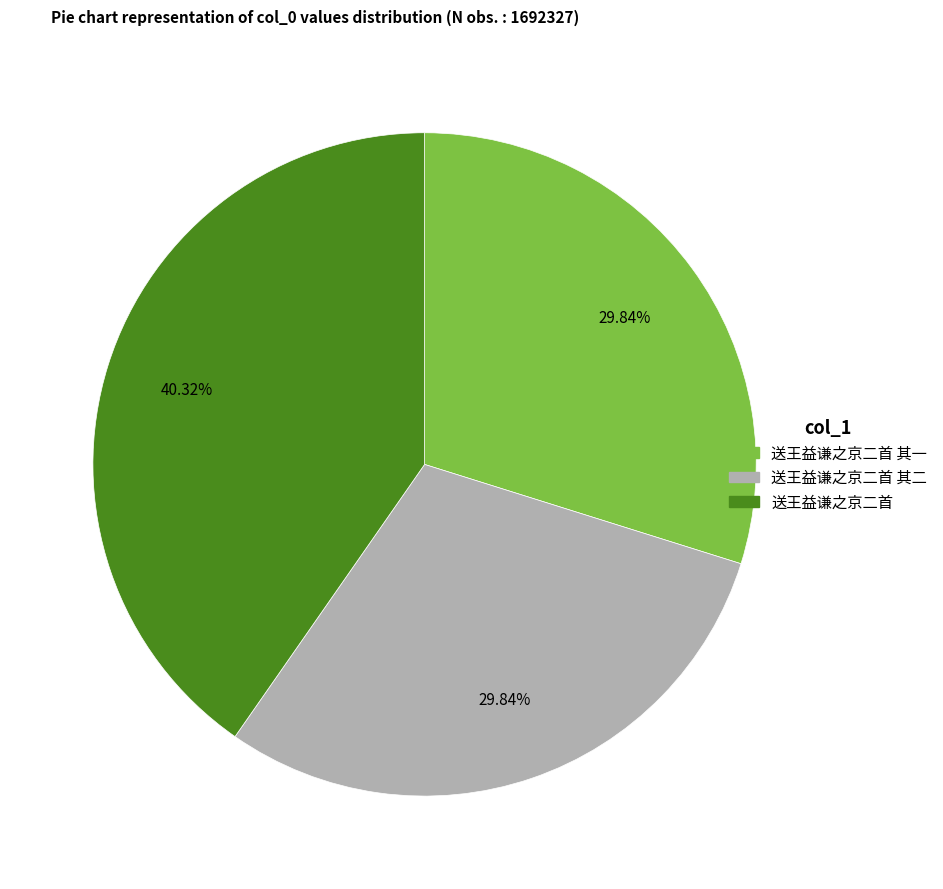

Is there any slice that represents more than half of the pie?

No